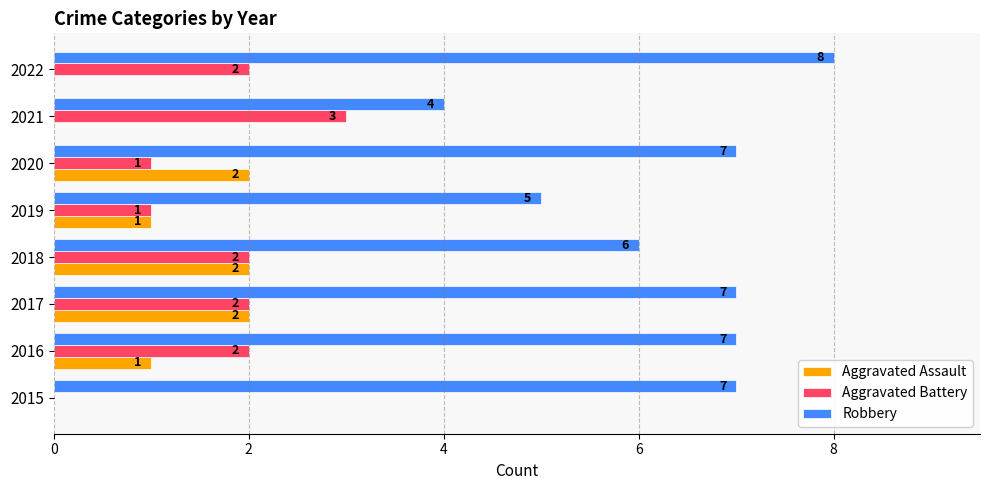

What are all the series names shown in the legend?

Aggravated Assault, Aggravated Battery, Robbery